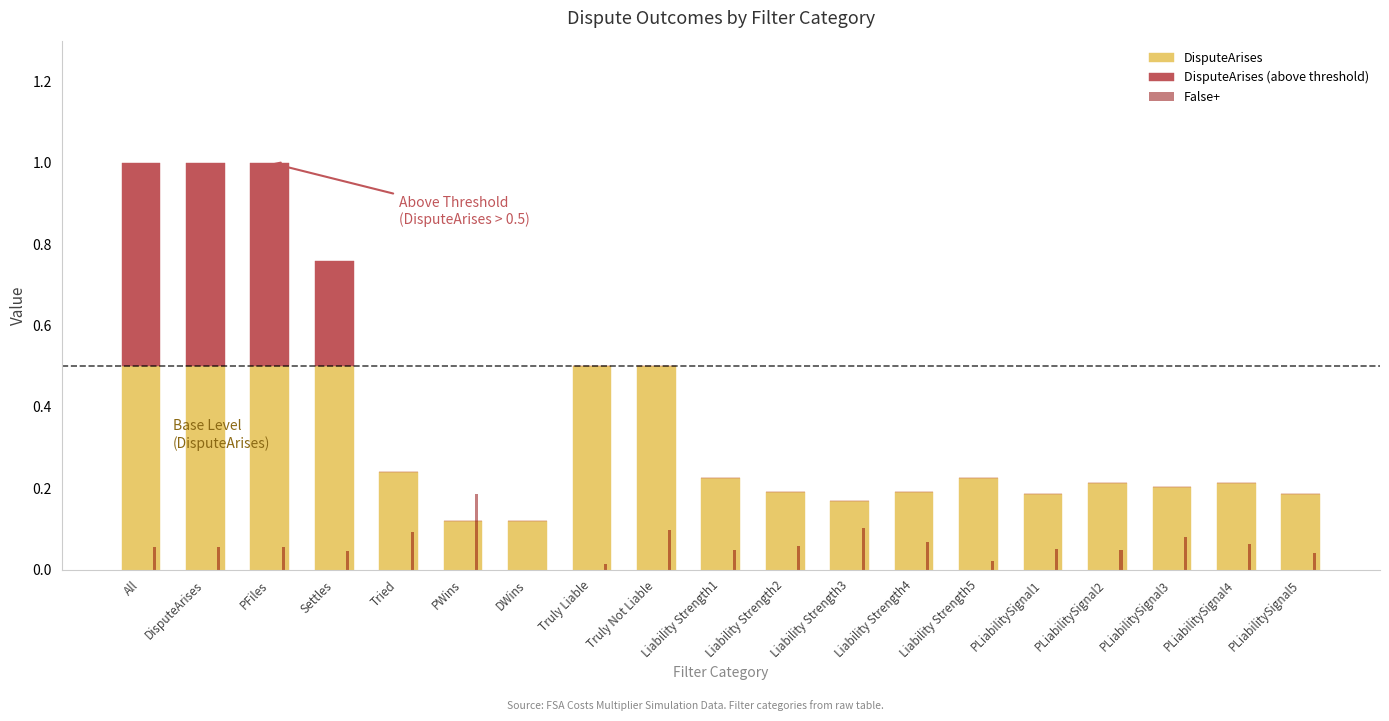

What is the value of the False+ bar at the 18th from the left?

0.1